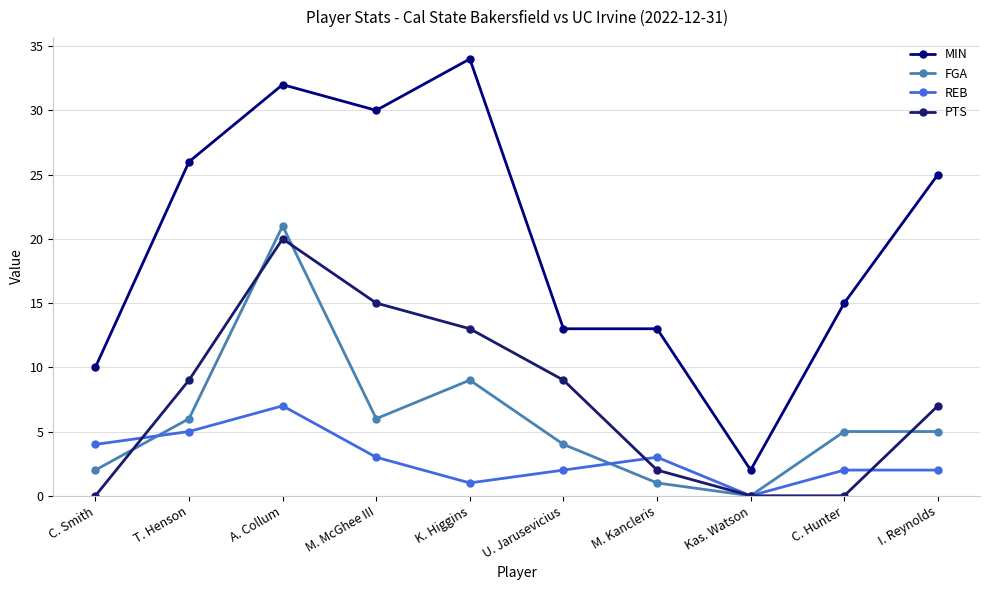

Does the chart have visible grid lines?

Yes